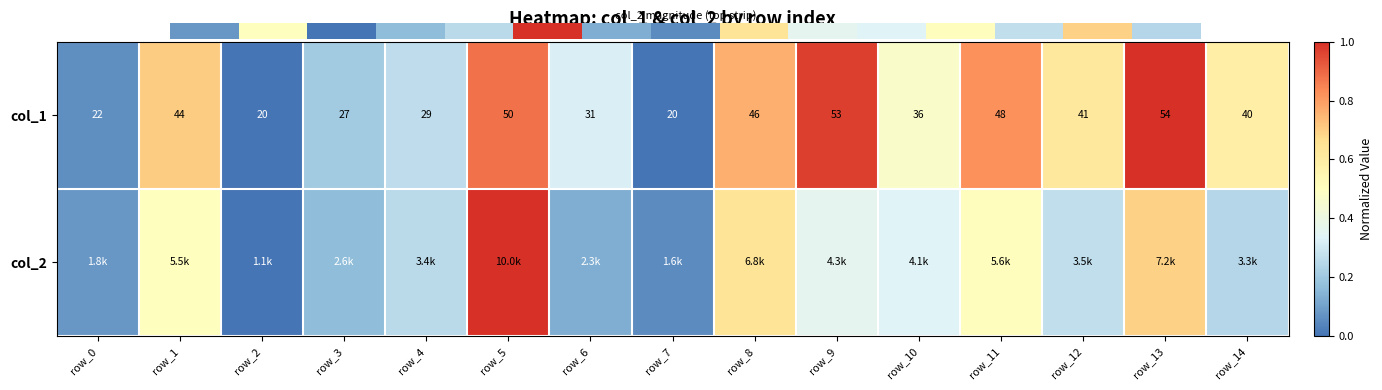

What is the difference between the second highest and minimum values in the col_2 series?

0.7